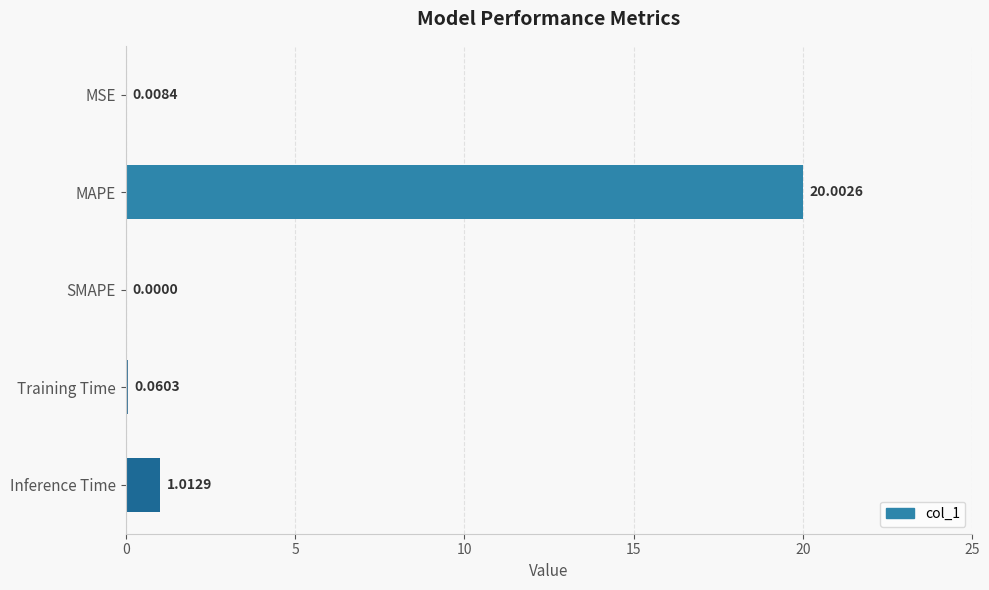

How many series are shown in this chart?

1